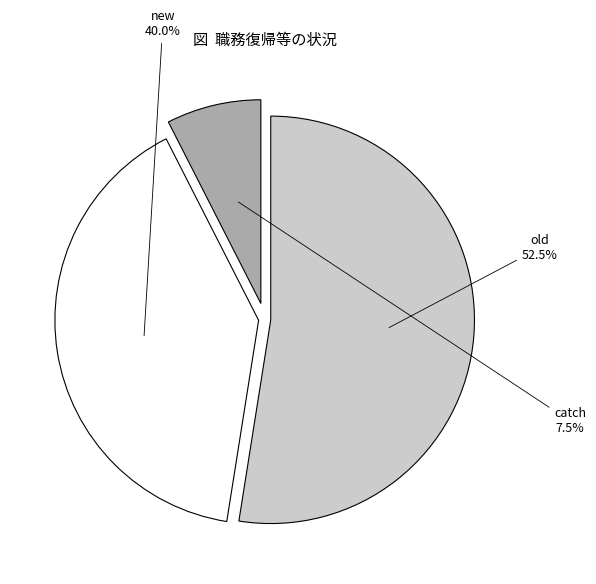

Is there a majority slice in this chart?

Yes